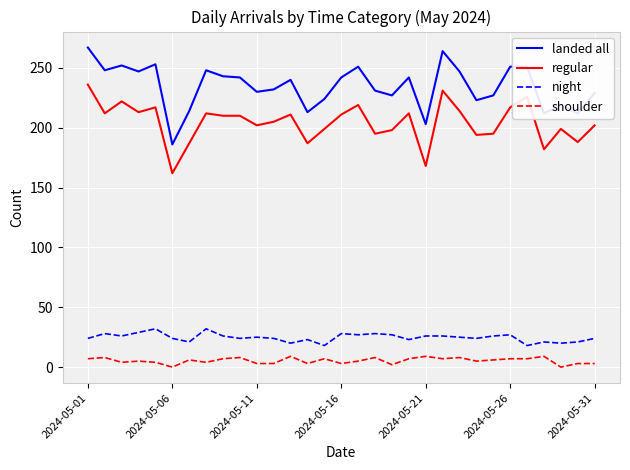

What is the difference between the maximum and minimum values in the night series?

14